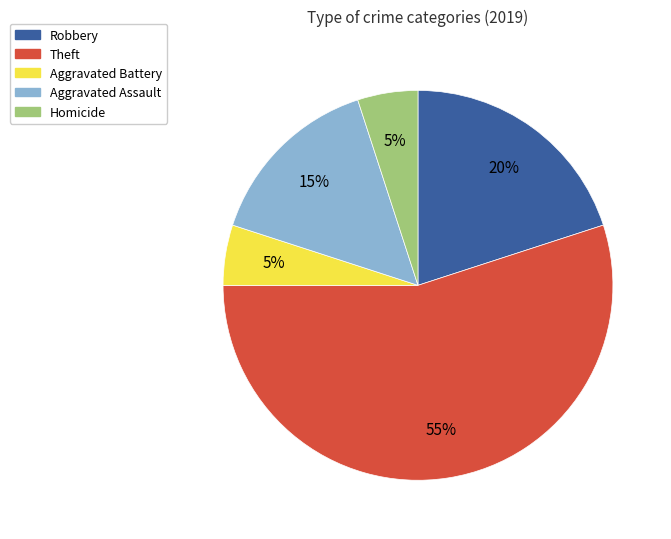

Is it true that Aggravated Assault is 3% of the pie?

False